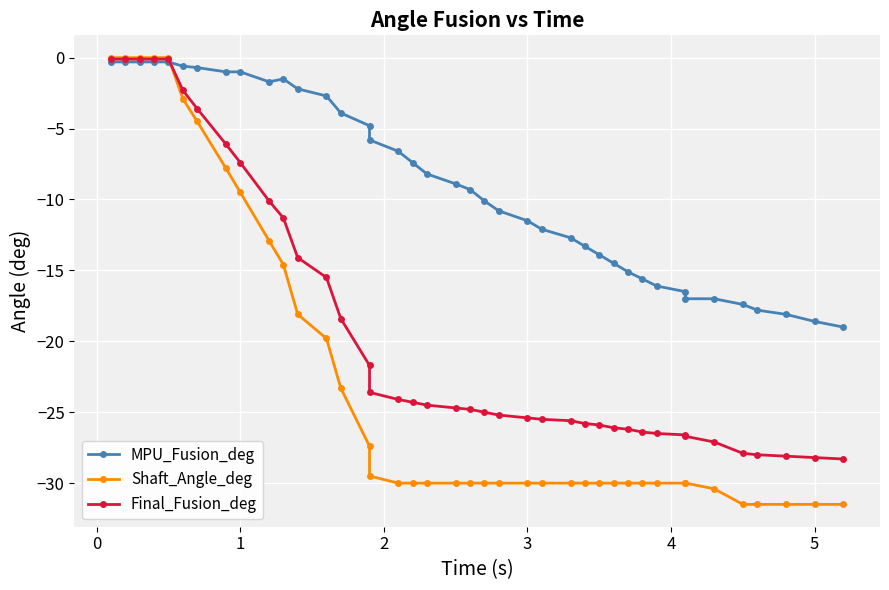

Reading right to left, extract all data points from this chart.

MPU_Fusion_deg: -19.0	-18.6	-18.1	-17.8	-17.4	-17.0	-17.0	-16.5	-16.1	-15.6	-15.1	-14.5	-13.9	-13.3	-12.7	-12.1	-11.5	-10.8	-10.1	-9.3	-8.9	-8.2	-7.4	-6.6	-5.8	-4.8	-3.9	-2.7	-2.2	-1.5	-1.7	-1.0	-1.0	-0.7	-0.6	-0.3	-0.3	-0.3	-0.3	-0.3
Shaft_Angle_deg: -31.5	-31.5	-31.5	-31.5	-31.5	-30.4	-30.0	-30.0	-30.0	-30.0	-30.0	-30.0	-30.0	-30.0	-30.0	-30.0	-30.0	-30.0	-30.0	-30.0	-30.0	-30.0	-30.0	-30.0	-29.5	-27.4	-23.3	-19.8	-18.1	-14.6	-12.9	-9.5	-7.8	-4.5	-2.9	0.0	0.0	0.0	0.0	0.0
Final_Fusion_deg: -28.3	-28.2	-28.1	-28.0	-27.9	-27.1	-26.7	-26.6	-26.5	-26.4	-26.2	-26.1	-25.9	-25.8	-25.6	-25.5	-25.4	-25.2	-25.0	-24.8	-24.7	-24.5	-24.3	-24.1	-23.6	-21.7	-18.4	-15.5	-14.1	-11.3	-10.1	-7.4	-6.1	-3.6	-2.3	-0.1	-0.1	-0.1	-0.1	-0.1